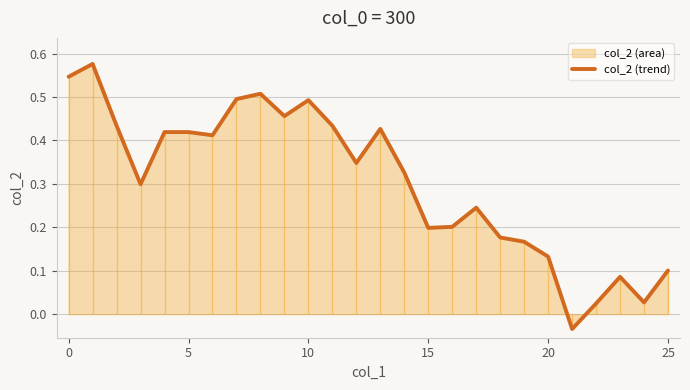

The col_2 (trend) series shows 0.0 at 20. True or false?

False